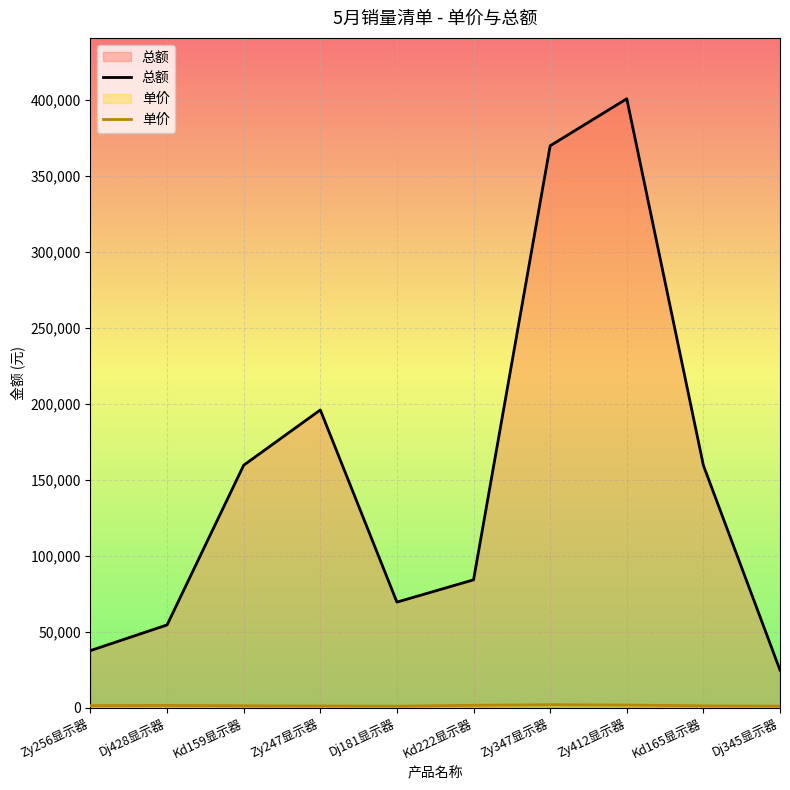

The value of 总额 at Dj181显示器 is 69420. True or false?

True